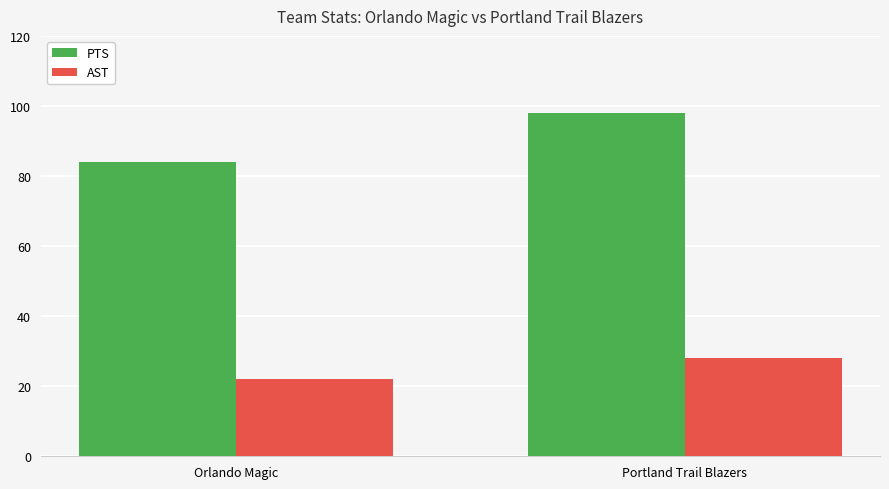

Which series has the largest total across all categories?

PTS